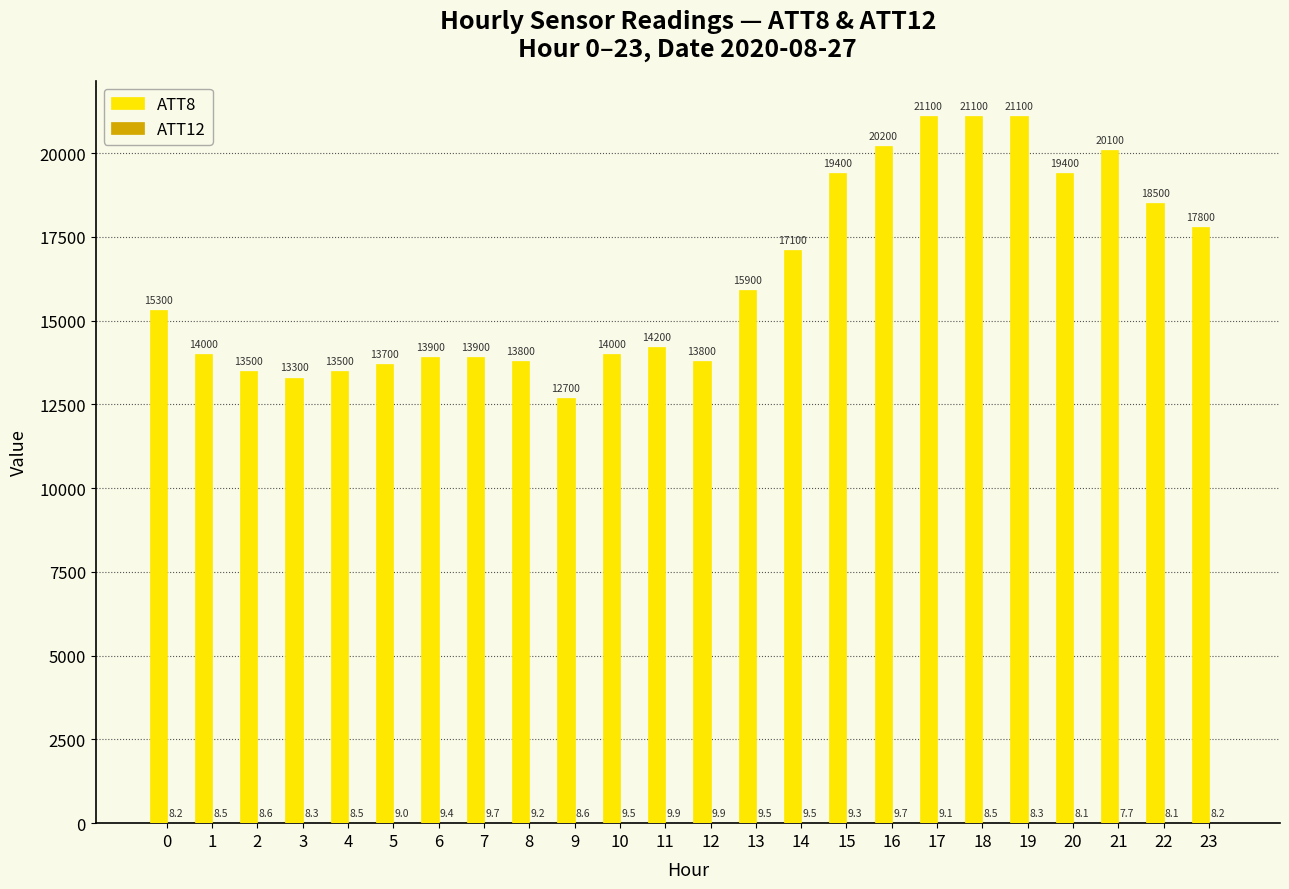

What is the maximum value shown in the chart?

21100.0